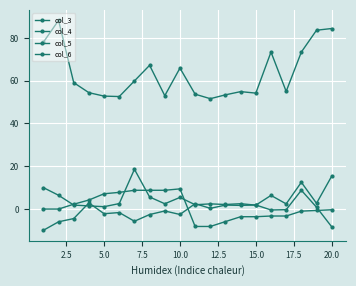

Reading left to right, what are all the values shown in this chart?

col_3: -9.9	-6.0	-4.4	2.9	-2.2	-1.6	-5.7	-2.6	-0.9	-2.5	2.5	0.3	1.9	1.7	1.9	-0.4	-0.3	8.8	0.9	-8.3
col_4: 10.0	6.4	1.9	1.5	1.1	2.6	18.6	5.6	2.5	5.4	2.0	2.4	2.1	2.5	1.8	6.4	2.4	12.5	2.7	15.4
col_5: 78.0	88.2	59.1	54.4	52.8	52.6	59.9	67.2	53.0	65.9	53.7	51.6	53.4	54.9	54.2	73.4	55.0	73.4	83.6	84.4
col_6: 0.0	0.0	2.3	4.2	7.2	7.8	8.8	8.8	8.8	9.4	-8.1	-8.1	-5.9	-3.6	-3.6	-3.2	-3.2	-1.0	-0.6	-0.3